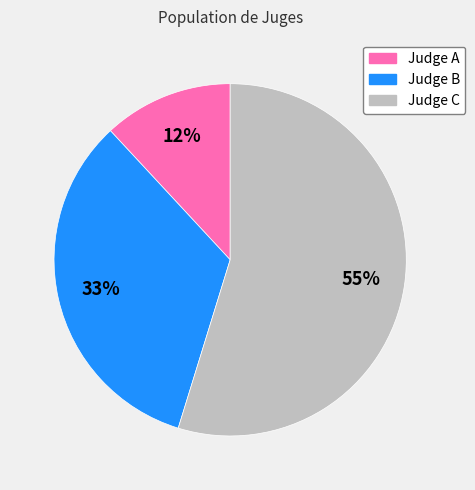

To the nearest percent, what is the combined percentage of Judge C and Judge A?

67%